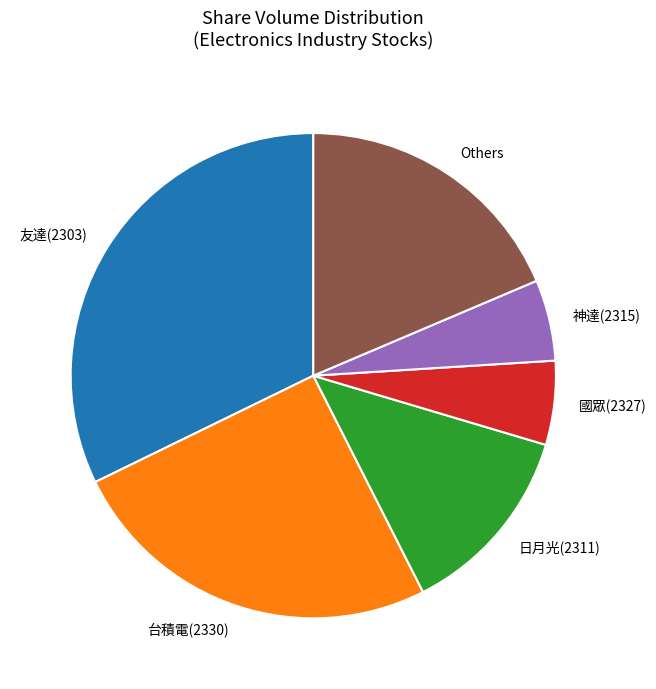

Do 神達(2315) and 友達(2303) together represent more than half of the pie?

No